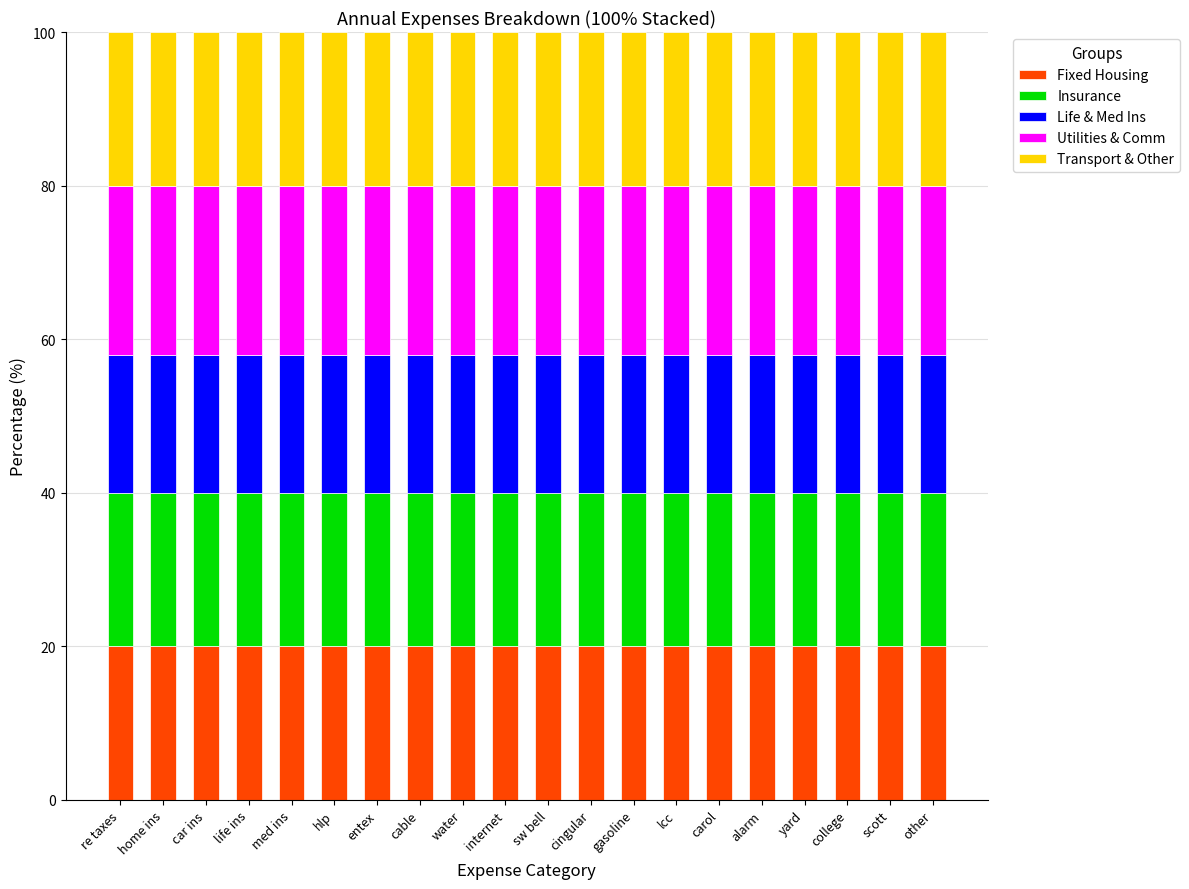

What is the total value across all series at cable?

100